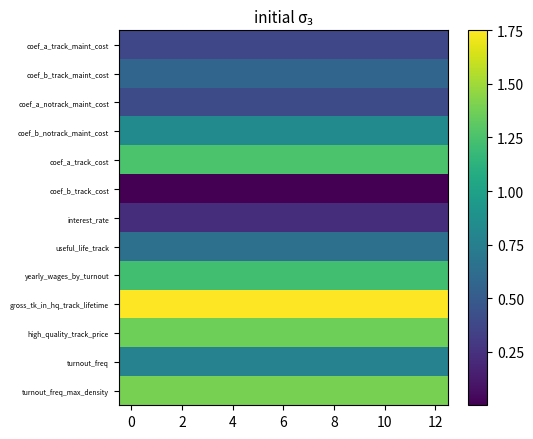

Reading left to right, what are all the values shown in this chart?

coef_a_track_maint_cost: 0.4	0.4	0.4	0.4	0.4	0.4	0.4	0.4	0.4	0.4	0.4	0.4	0.4
coef_b_track_maint_cost: 0.6	0.6	0.6	0.6	0.6	0.6	0.6	0.6	0.6	0.6	0.6	0.6	0.6
coef_a_notrack_maint_cost: 0.4	0.4	0.4	0.4	0.4	0.4	0.4	0.4	0.4	0.4	0.4	0.4	0.4
coef_b_notrack_maint_cost: 0.8	0.8	0.8	0.8	0.8	0.8	0.8	0.8	0.8	0.8	0.8	0.8	0.8
coef_a_track_cost: 1.3	1.3	1.3	1.3	1.3	1.3	1.3	1.3	1.3	1.3	1.3	1.3	1.3
coef_b_track_cost: 0.0	0.0	0.0	0.0	0.0	0.0	0.0	0.0	0.0	0.0	0.0	0.0	0.0
interest_rate: 0.2	0.2	0.2	0.2	0.2	0.2	0.2	0.2	0.2	0.2	0.2	0.2	0.2
useful_life_track: 0.6	0.6	0.6	0.6	0.6	0.6	0.6	0.6	0.6	0.6	0.6	0.6	0.6
yearly_wages_by_turnout: 1.2	1.2	1.2	1.2	1.2	1.2	1.2	1.2	1.2	1.2	1.2	1.2	1.2
gross_tk_in_hq_track_lifetime: 1.8	1.8	1.8	1.8	1.8	1.8	1.8	1.8	1.8	1.8	1.8	1.8	1.8
high_quality_track_price: 1.4	1.4	1.4	1.4	1.4	1.4	1.4	1.4	1.4	1.4	1.4	1.4	1.4
turnout_freq: 0.8	0.8	0.8	0.8	0.8	0.8	0.8	0.8	0.8	0.8	0.8	0.8	0.8
turnout_freq_max_density: 1.4	1.4	1.4	1.4	1.4	1.4	1.4	1.4	1.4	1.4	1.4	1.4	1.4